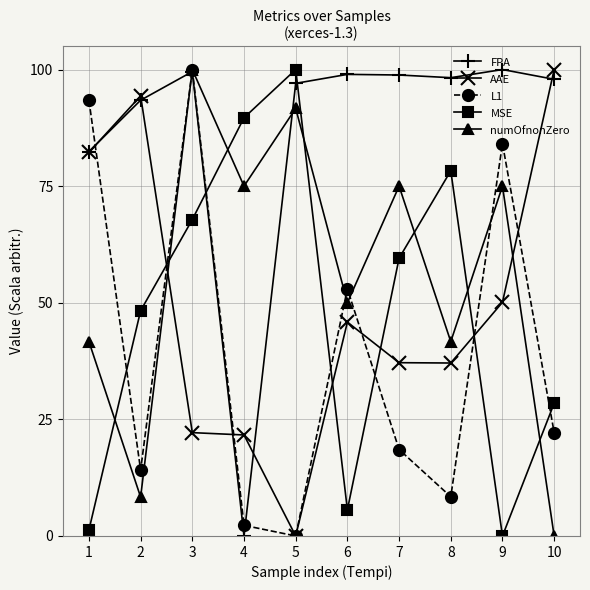

Which series ends up on top after the final intersection of AAE and numOfnonZero?

AAE